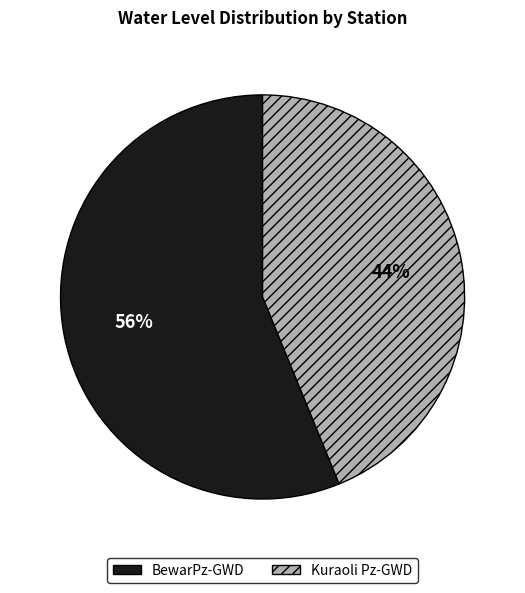

Count the number of slices in the pie.

2